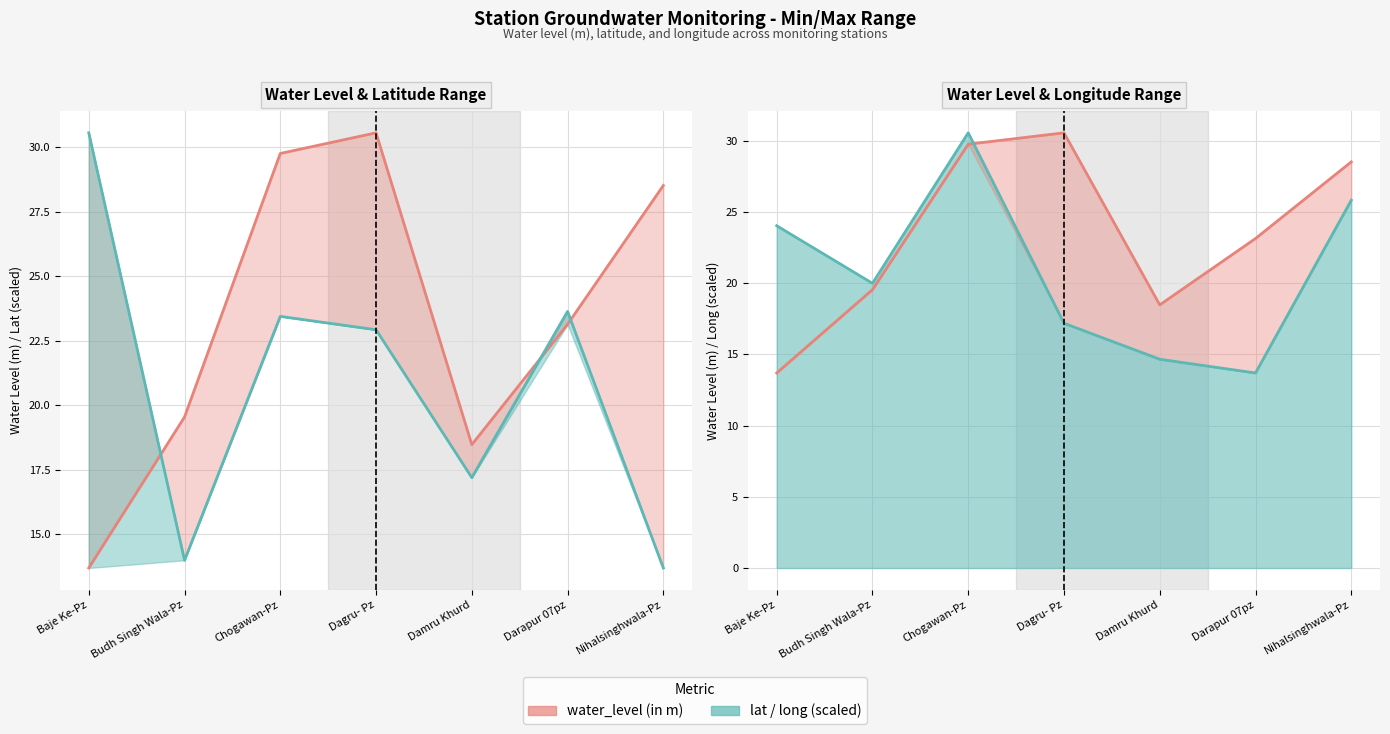

At which category does the chart reach its peak across all series?

Dagru- Pz